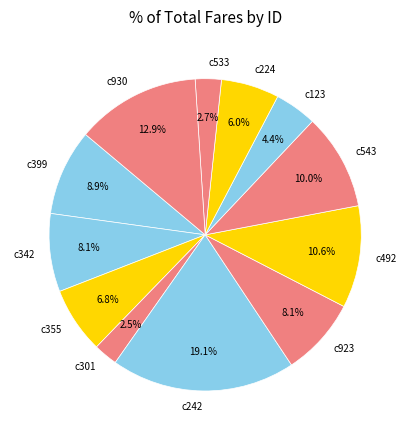

What percentage is NOT represented by c355?

93.2%